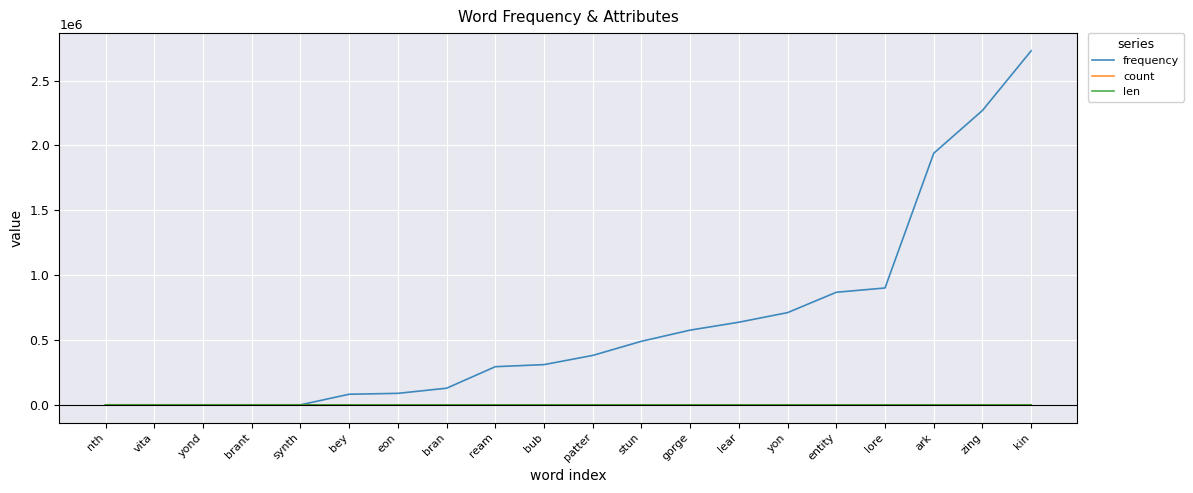

The frequency series shows 1255397 at lore. True or false?

False